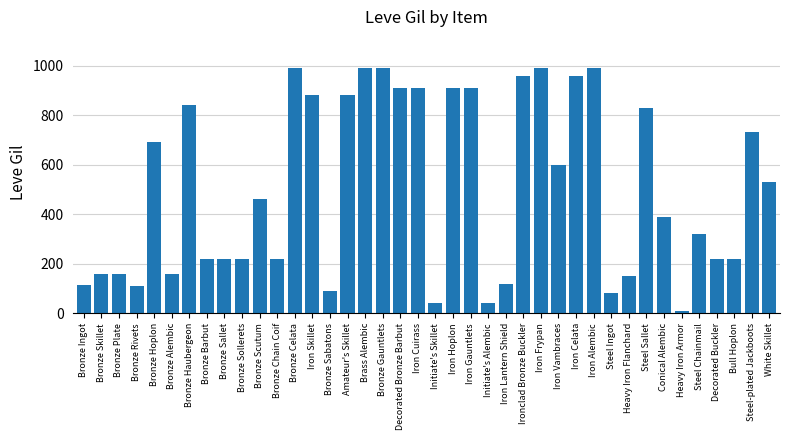

What position from the right is Bronze Ingot?

40